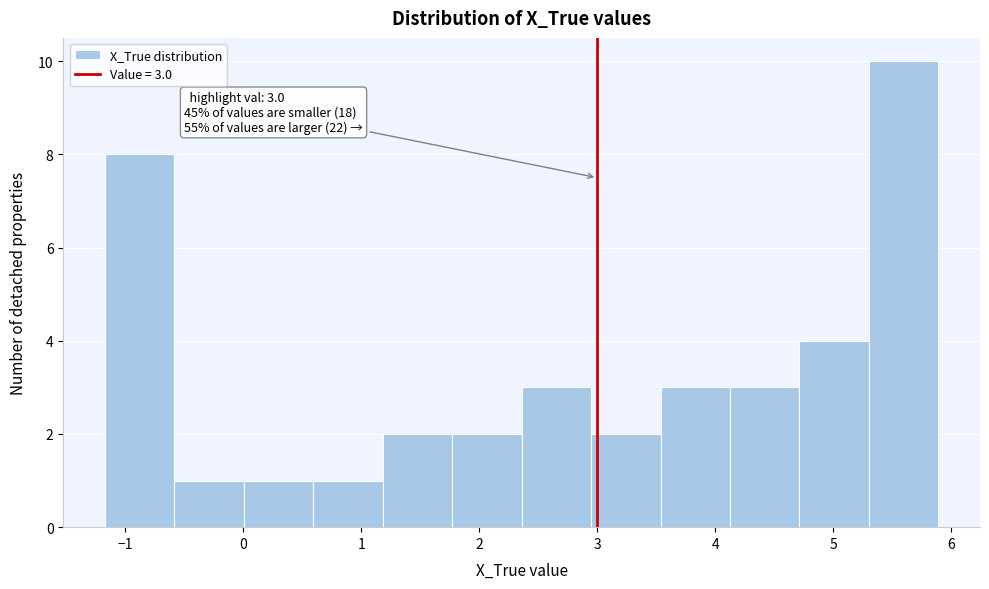

Over which range of the x-axis is the bar tallest?

5.3 to 5.9